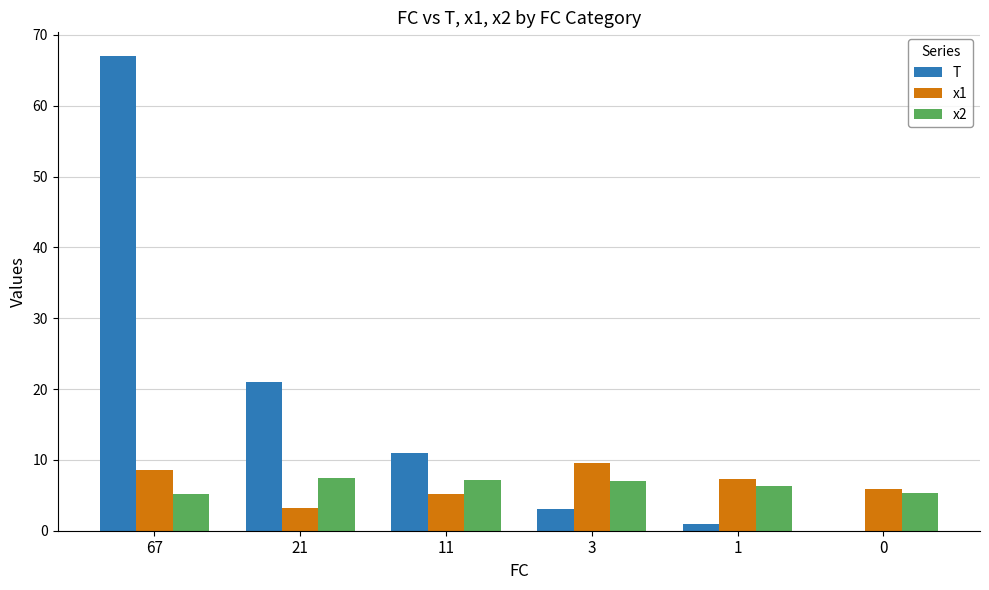

Is the value of T at 3 greater than the value of x2 at 3?

No